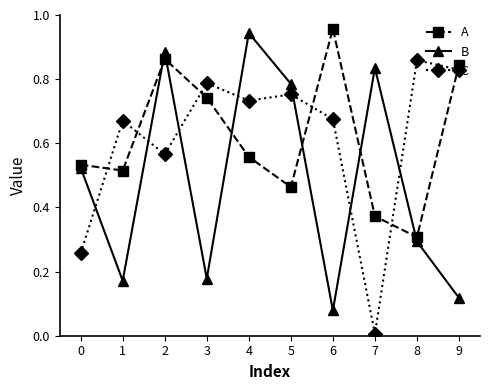

At 4, list the series in order from smallest to largest.

A, C, B